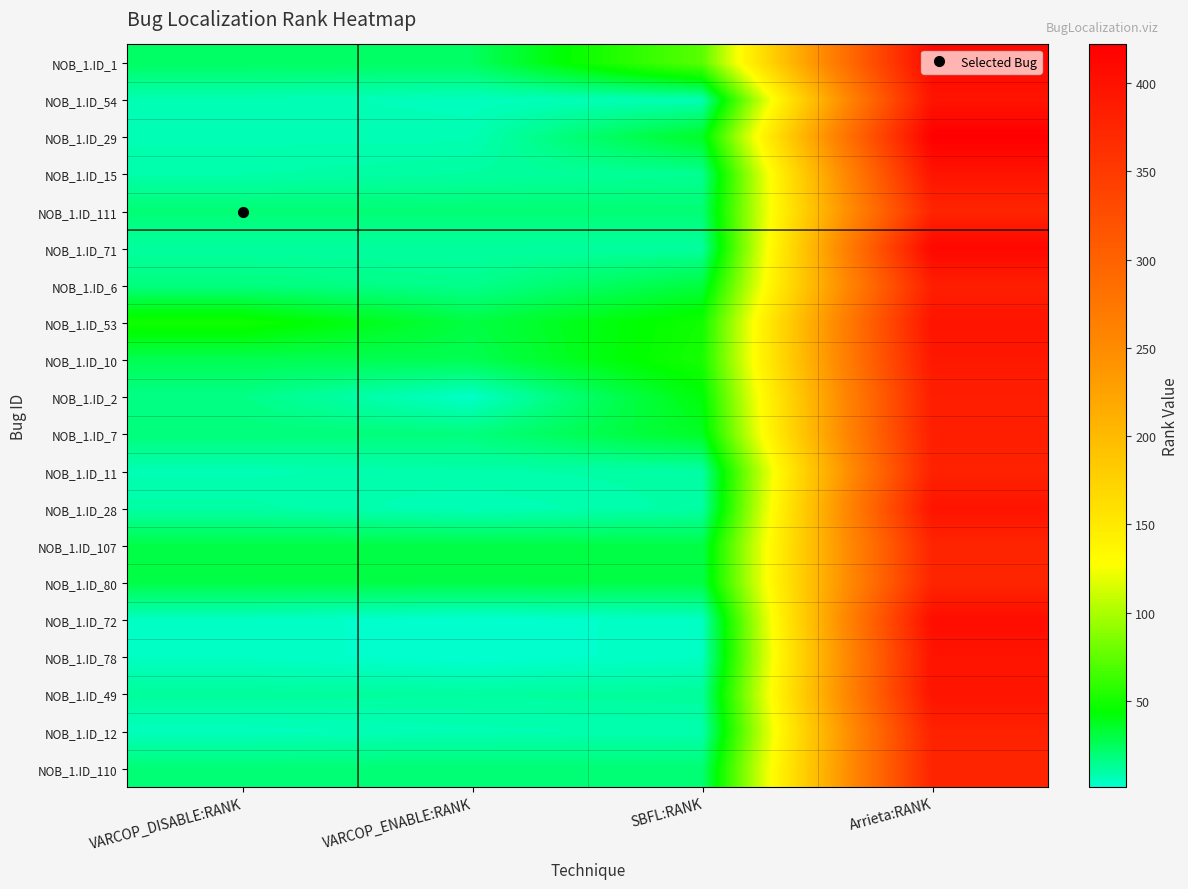

Reading left to right, transcribe all the data shown in this chart.

NOB_1.ID_1: VARCOP_DISABLE:RANK=24	VARCOP_ENABLE:RANK=24	SBFL:RANK=73	Arrieta:RANK=411
NOB_1.ID_54: VARCOP_DISABLE:RANK=7	VARCOP_ENABLE:RANK=5	SBFL:RANK=7	Arrieta:RANK=397
NOB_1.ID_29: VARCOP_DISABLE:RANK=7	VARCOP_ENABLE:RANK=7	SBFL:RANK=36	Arrieta:RANK=422
NOB_1.ID_15: VARCOP_DISABLE:RANK=9	VARCOP_ENABLE:RANK=11	SBFL:RANK=14	Arrieta:RANK=397
NOB_1.ID_111: VARCOP_DISABLE:RANK=20	VARCOP_ENABLE:RANK=20	SBFL:RANK=20	Arrieta:RANK=376
NOB_1.ID_71: VARCOP_DISABLE:RANK=11	VARCOP_ENABLE:RANK=11	SBFL:RANK=11	Arrieta:RANK=413
NOB_1.ID_6: VARCOP_DISABLE:RANK=18	VARCOP_ENABLE:RANK=15	SBFL:RANK=31	Arrieta:RANK=384
NOB_1.ID_53: VARCOP_DISABLE:RANK=49	VARCOP_ENABLE:RANK=30	SBFL:RANK=49	Arrieta:RANK=397
NOB_1.ID_10: VARCOP_DISABLE:RANK=27	VARCOP_ENABLE:RANK=27	SBFL:RANK=51	Arrieta:RANK=392
NOB_1.ID_2: VARCOP_DISABLE:RANK=16	VARCOP_ENABLE:RANK=3	SBFL:RANK=42	Arrieta:RANK=384
NOB_1.ID_7: VARCOP_DISABLE:RANK=19	VARCOP_ENABLE:RANK=18	SBFL:RANK=36	Arrieta:RANK=384
NOB_1.ID_11: VARCOP_DISABLE:RANK=7	VARCOP_ENABLE:RANK=9	SBFL:RANK=10	Arrieta:RANK=380
NOB_1.ID_28: VARCOP_DISABLE:RANK=10	VARCOP_ENABLE:RANK=6	SBFL:RANK=10	Arrieta:RANK=397
NOB_1.ID_107: VARCOP_DISABLE:RANK=29	VARCOP_ENABLE:RANK=29	SBFL:RANK=29	Arrieta:RANK=376
NOB_1.ID_80: VARCOP_DISABLE:RANK=29	VARCOP_ENABLE:RANK=29	SBFL:RANK=29	Arrieta:RANK=376
NOB_1.ID_72: VARCOP_DISABLE:RANK=4	VARCOP_ENABLE:RANK=1	SBFL:RANK=4	Arrieta:RANK=405
NOB_1.ID_78: VARCOP_DISABLE:RANK=4	VARCOP_ENABLE:RANK=1	SBFL:RANK=4	Arrieta:RANK=397
NOB_1.ID_49: VARCOP_DISABLE:RANK=12	VARCOP_ENABLE:RANK=11	SBFL:RANK=12	Arrieta:RANK=397
NOB_1.ID_12: VARCOP_DISABLE:RANK=5	VARCOP_ENABLE:RANK=7	SBFL:RANK=8	Arrieta:RANK=380
NOB_1.ID_110: VARCOP_DISABLE:RANK=20	VARCOP_ENABLE:RANK=20	SBFL:RANK=20	Arrieta:RANK=376